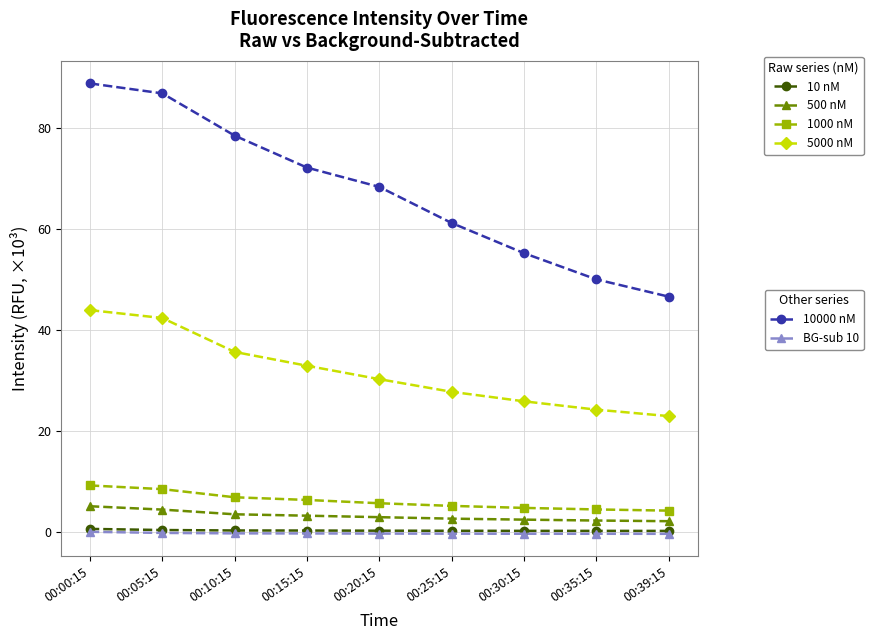

What is the label of the 5th point from the right?

00:20:15